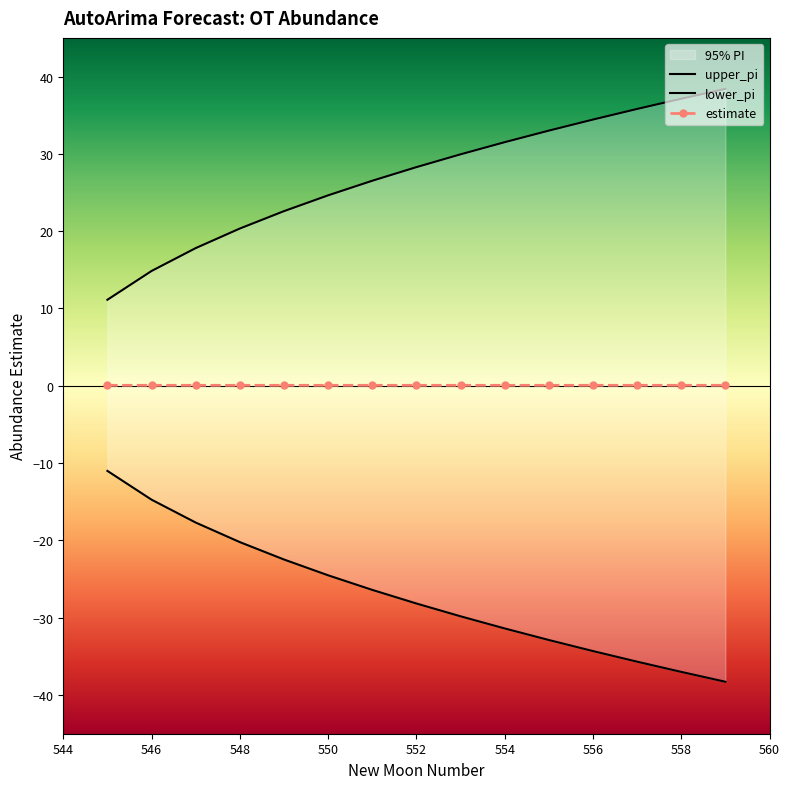

The estimate series shows 0.1 at 546. True or false?

True